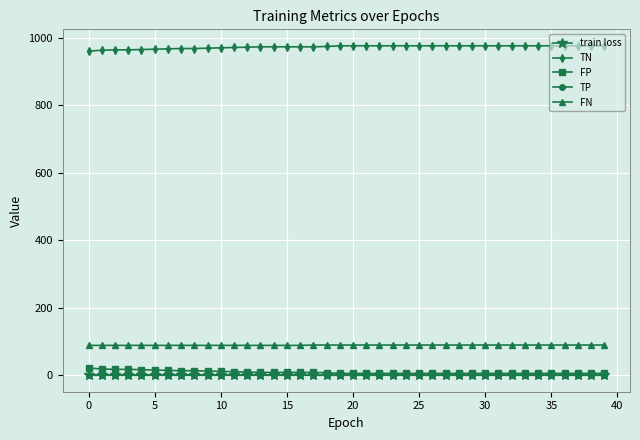

Does the chart have visible grid lines?

Yes